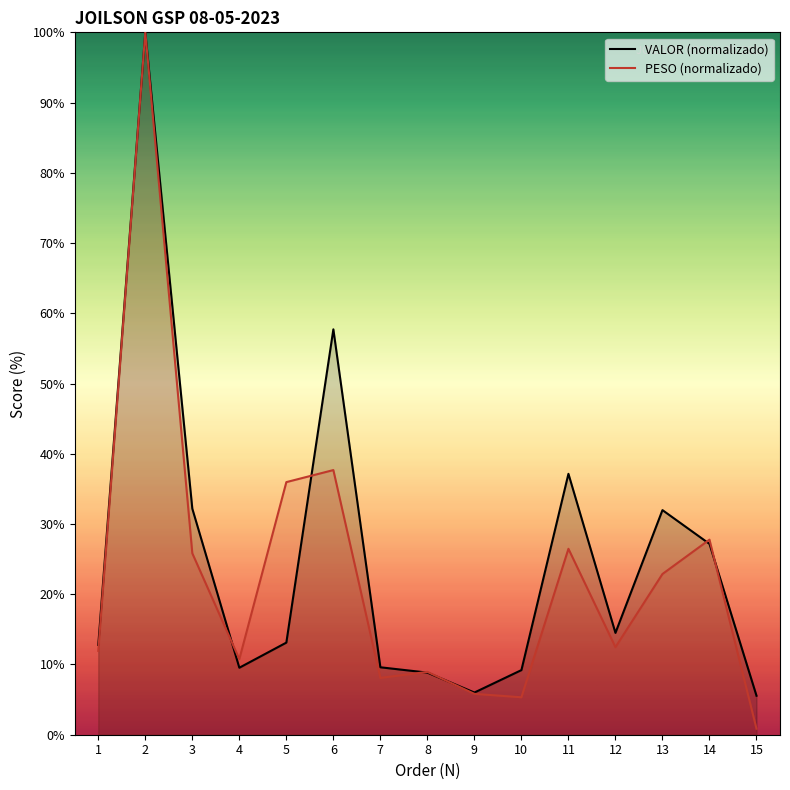

What is the average value of the VALOR (normalizado) series?

25.0